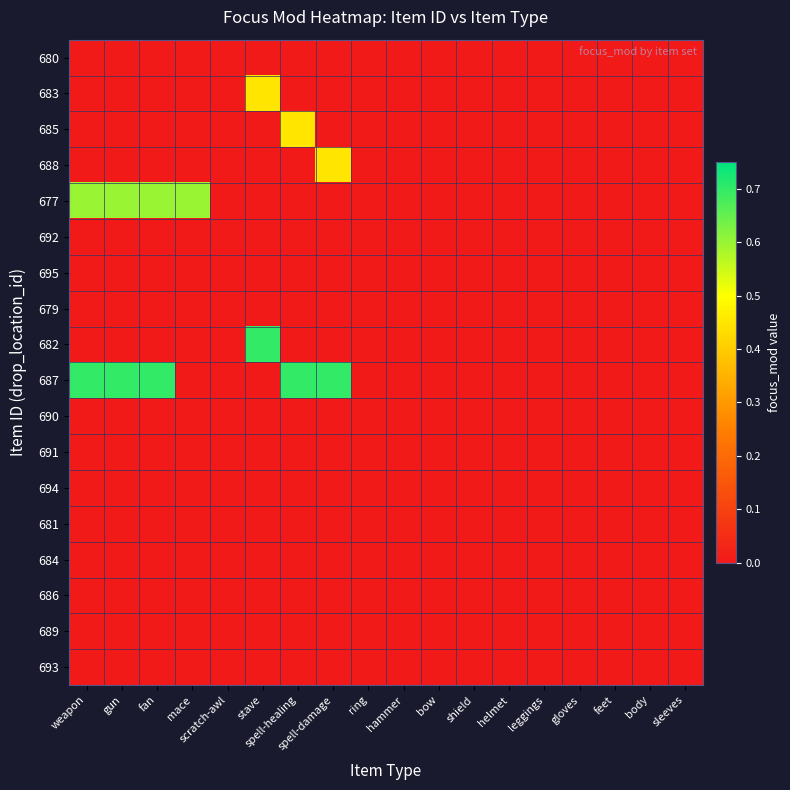

How many distinct data groups are displayed?

18